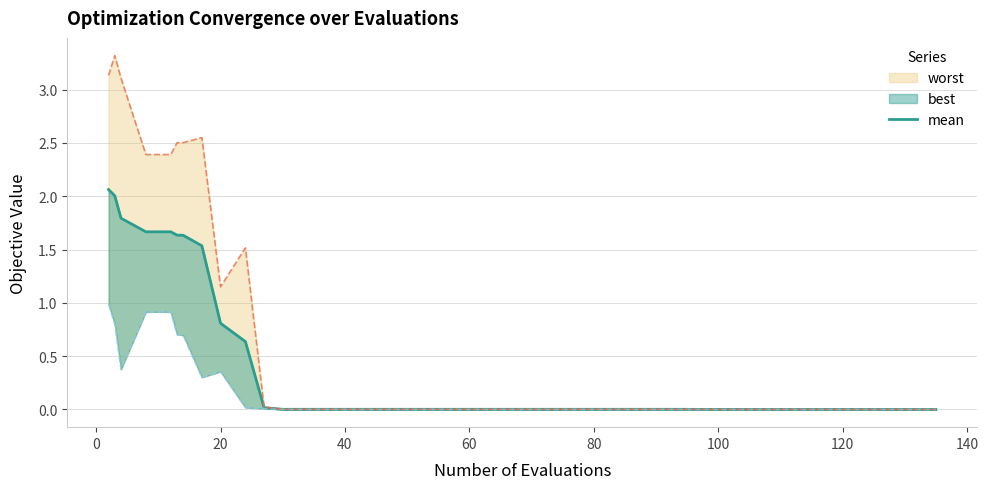

What is the label of the 36th point from the right?

60